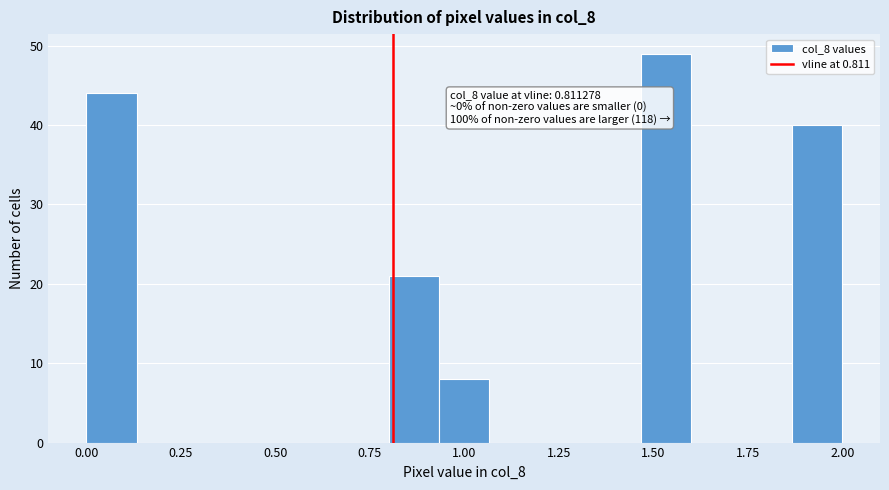

Read against the x-axis, roughly where is the centre of the tallest bar?

1.55